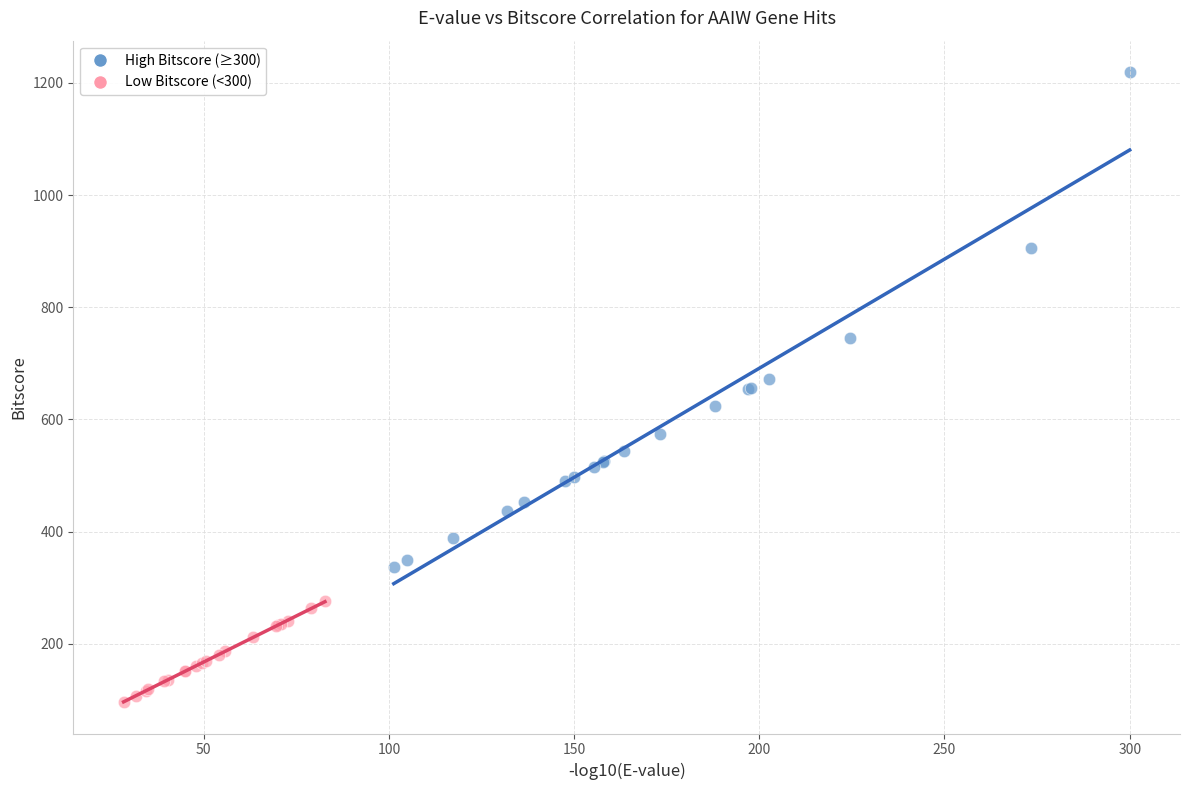

Which series has the largest Y range (max minus min)?

High Bitscore (≥300)